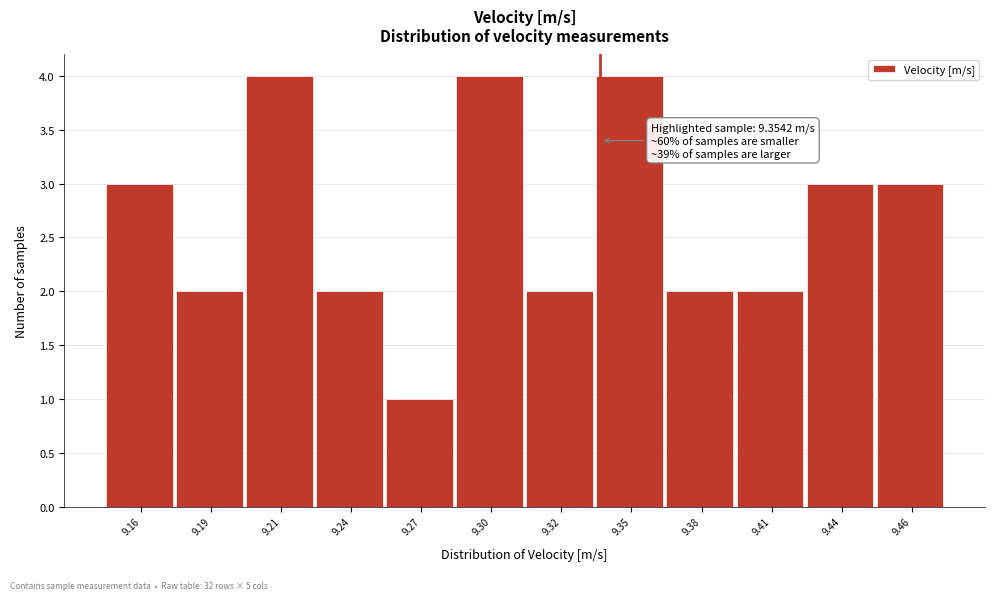

Reading right to left, transcribe all the data shown in this chart.

9.46=3	9.44=3	9.41=2	9.38=2	9.35=4	9.32=2	9.30=4	9.27=1	9.24=2	9.21=4	9.19=2	9.16=3